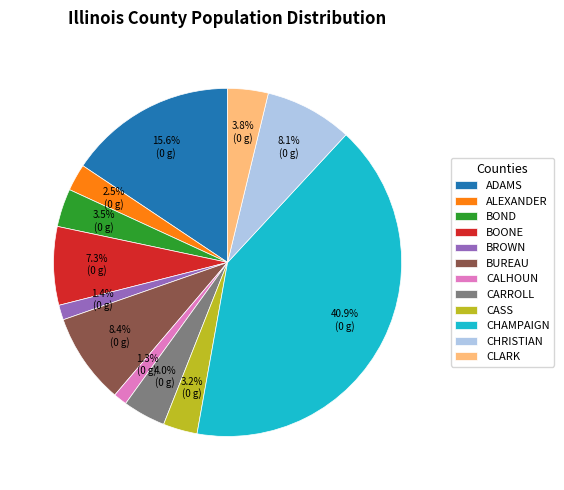

To the nearest percent, what is the difference between the largest and smallest slice percentages?

40%